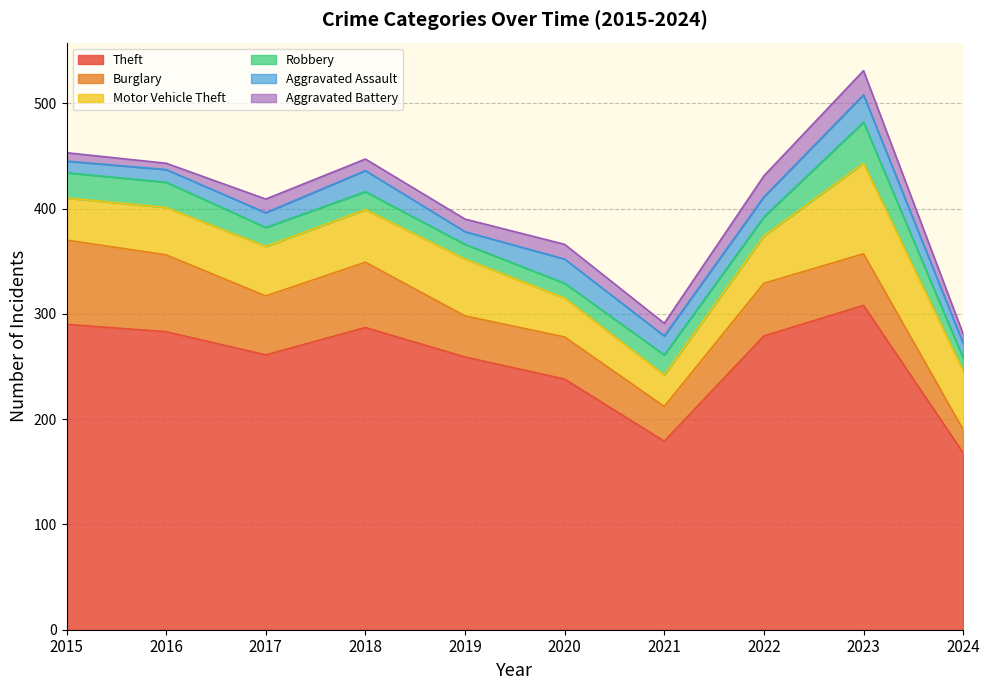

Is it true that Theft equals 445 at 2019?

False